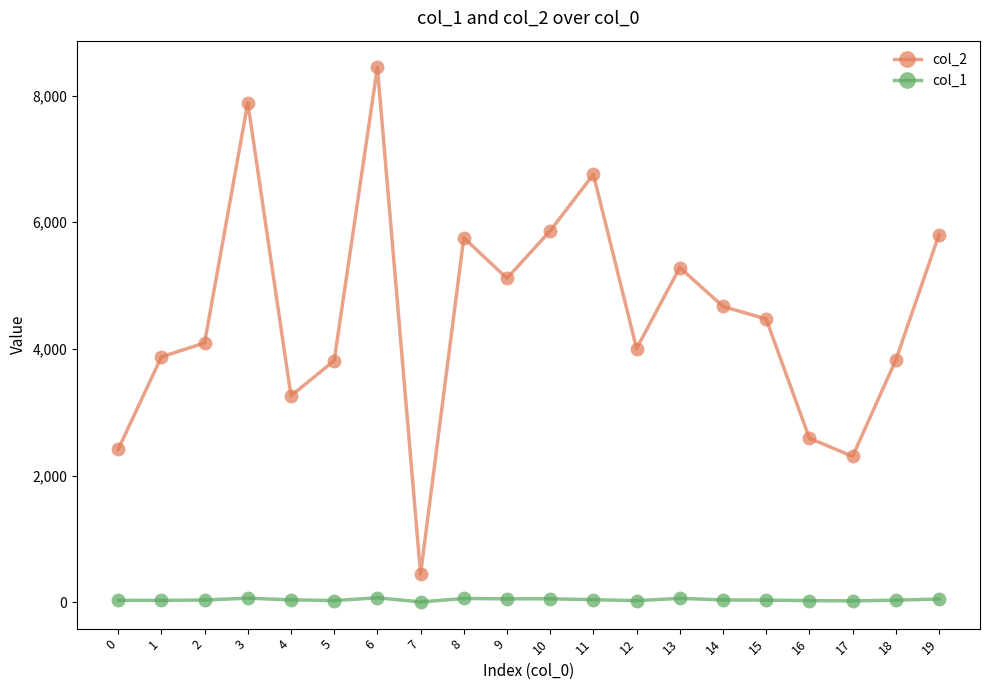

True or false: col_1 and col_2 intersect in this chart.

False